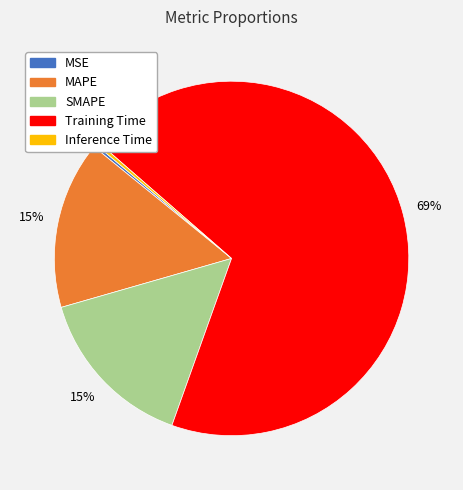

Combined, do Training Time and Inference Time account for over 50%?

Yes